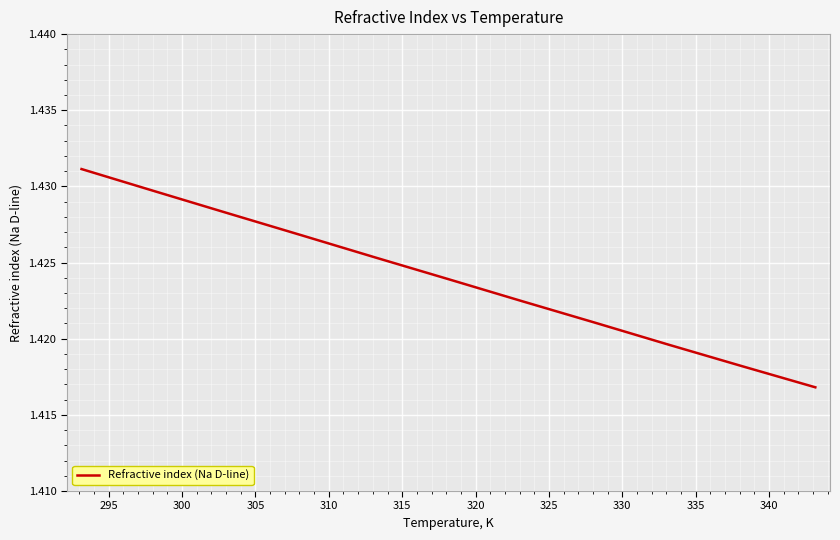

Reading left to right, extract all data points from this chart.

1.4	1.4	1.4	1.4	1.4	1.4	1.4	1.4	1.4	1.4	1.4